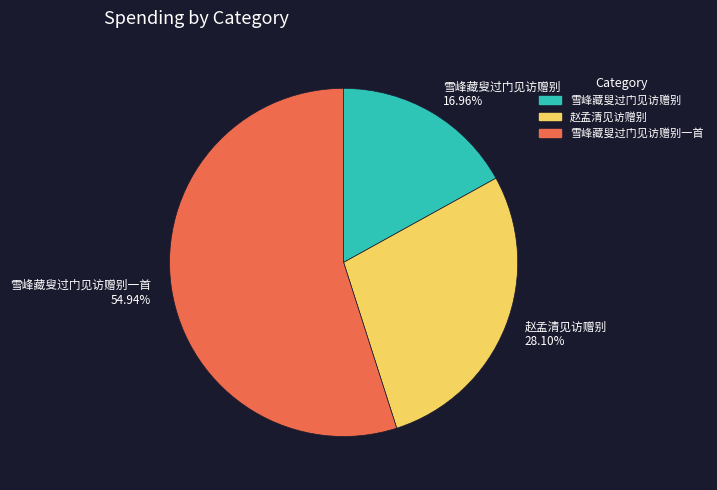

How many slices are in this pie chart?

3